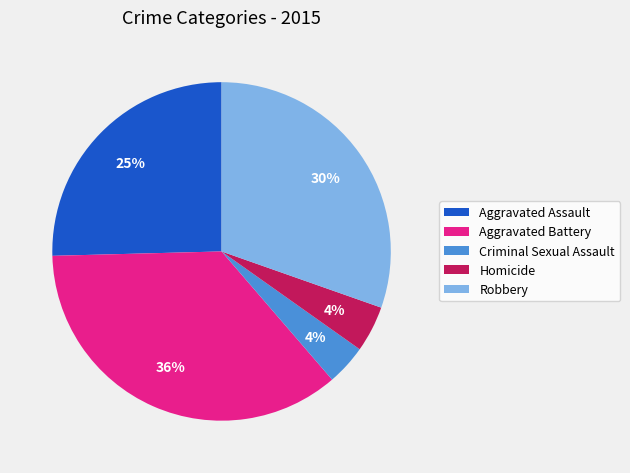

Which slice is the largest?

Aggravated Battery